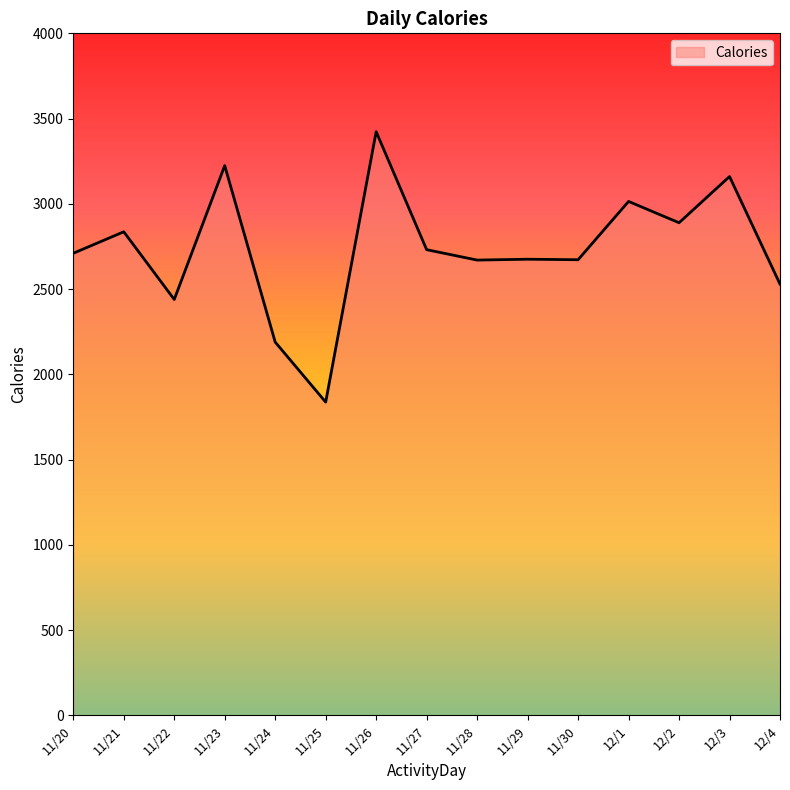

What is the minimum value shown in the chart?

1837